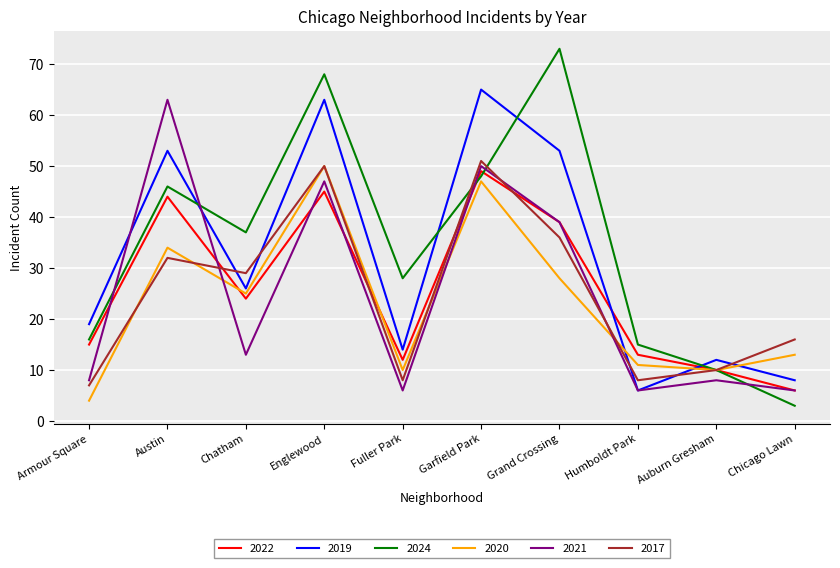

What is the minimum value for 2020?

4